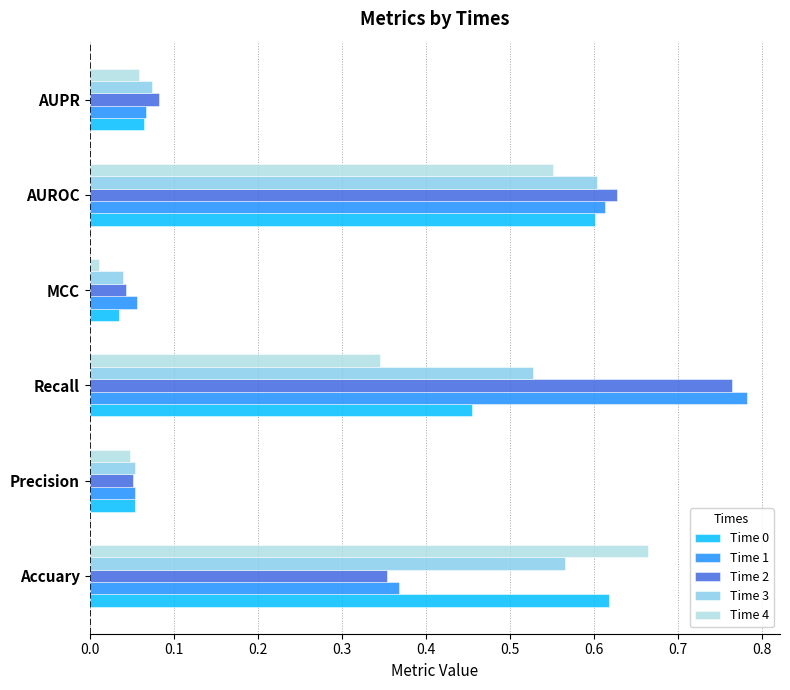

Between Accuary and Recall, which series saw the biggest shift?

Time 1